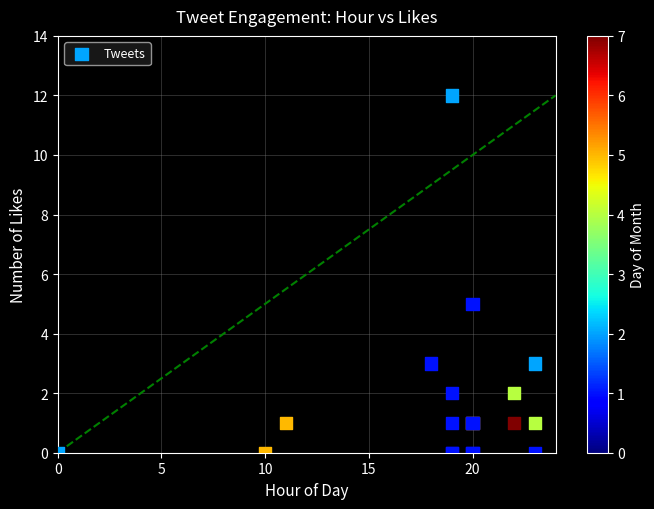

What Y value in the scatter plot is closest to 6?

5